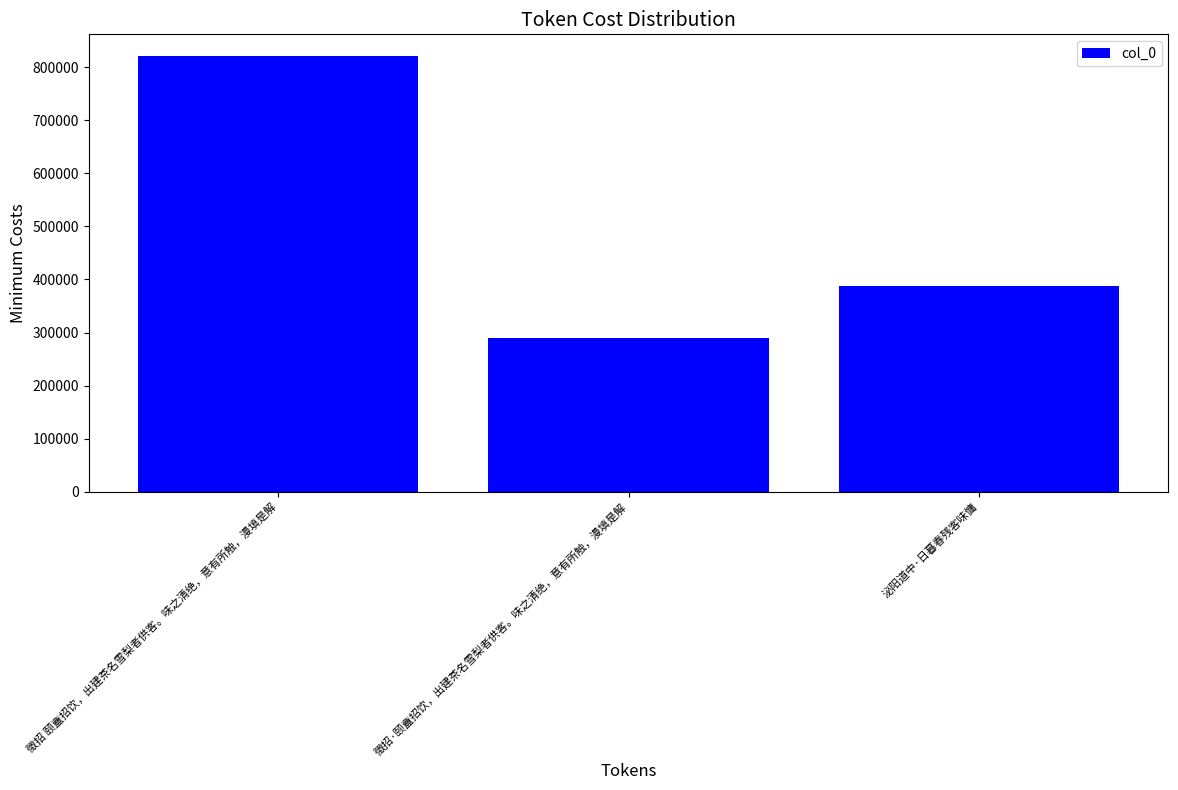

How many categories are shown in the chart?

3